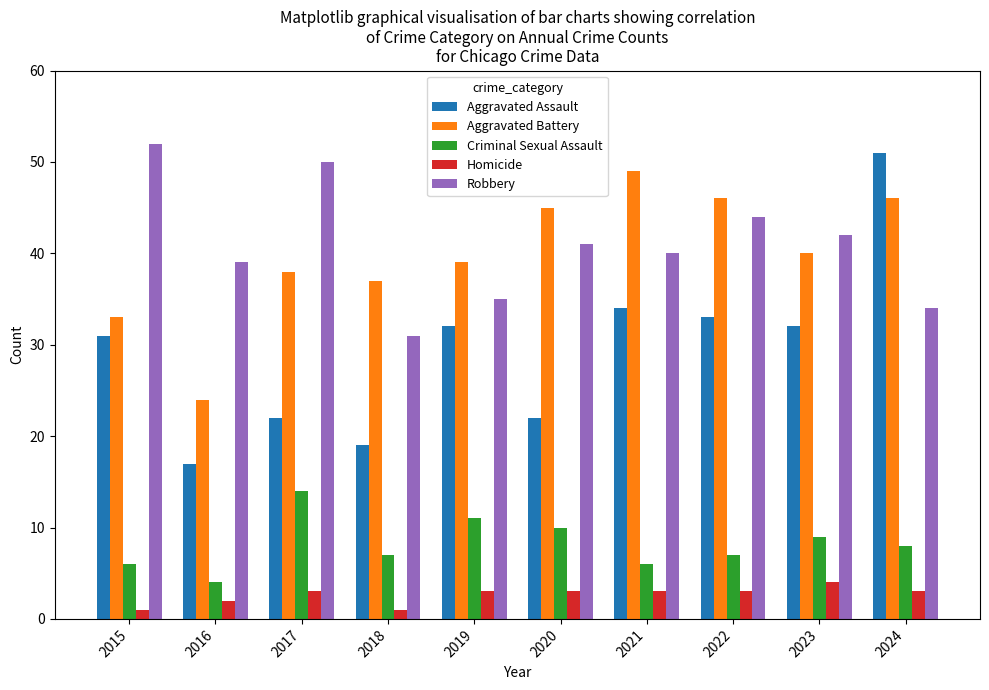

What is the spread (max minus min) of values at 2023?

38